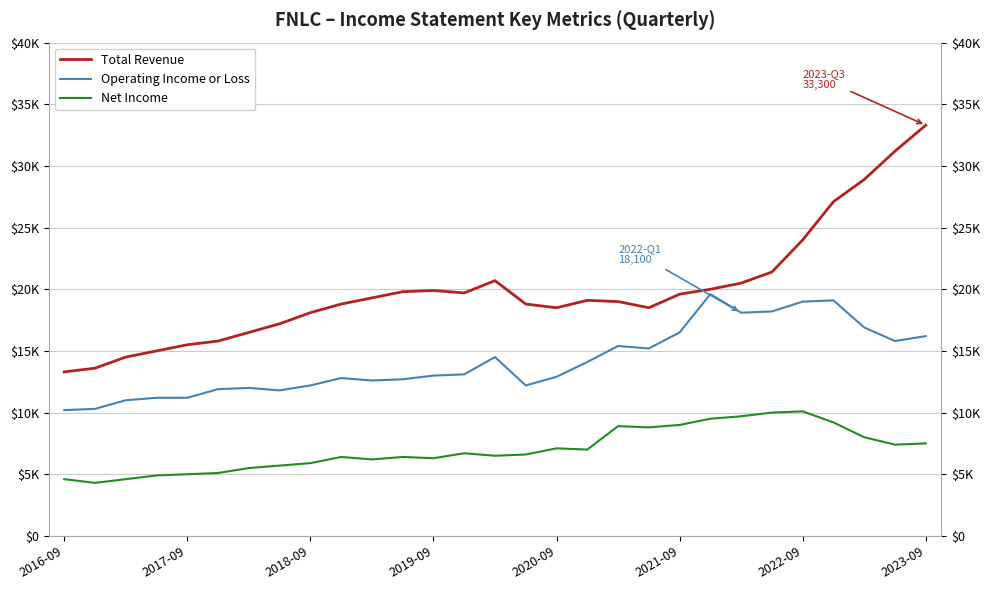

True or false: Net Income and Total Revenue intersect in this chart.

False